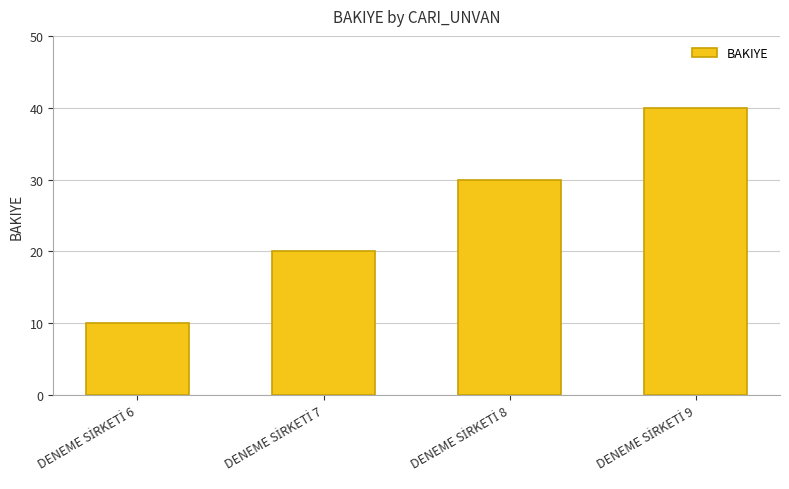

How many data points are less than 30?

2